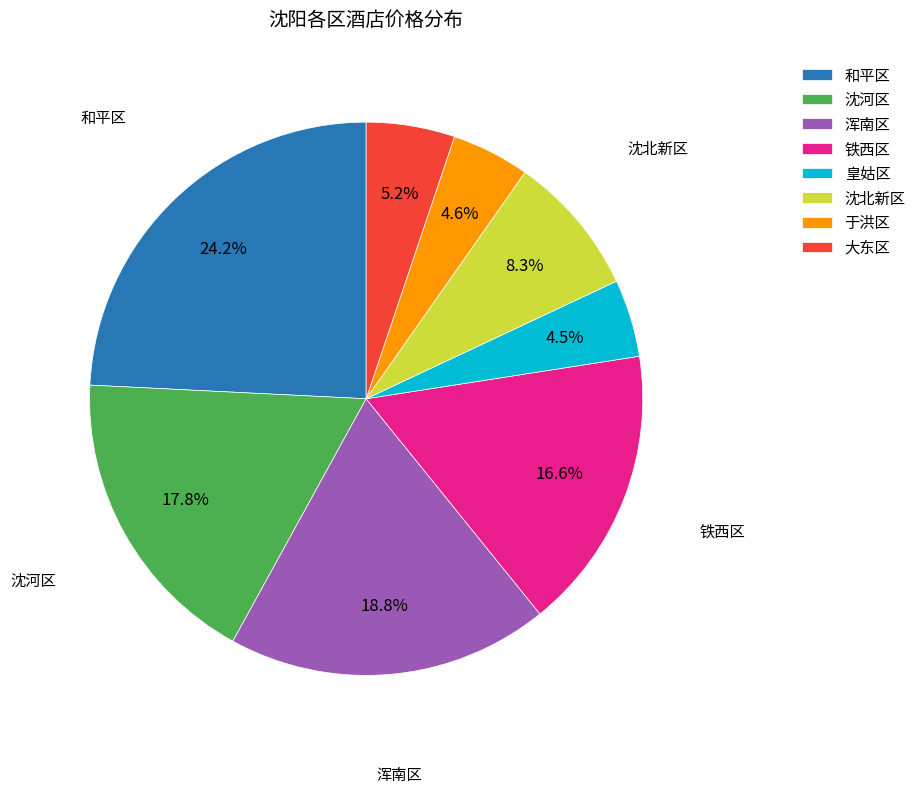

How many slices are in this pie chart?

8